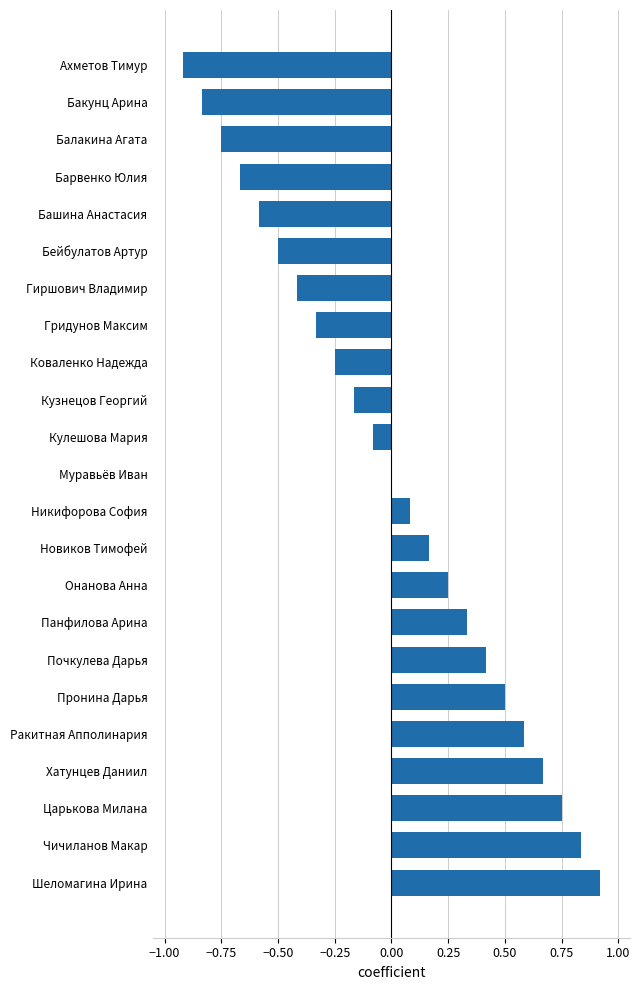

What is the maximum value shown in the chart?

0.9